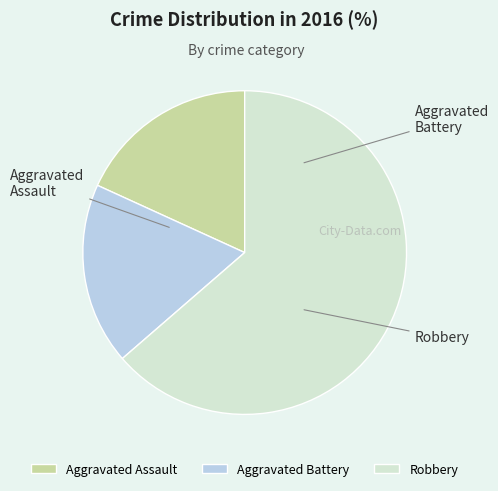

Is there any slice that represents more than half of the pie?

Yes